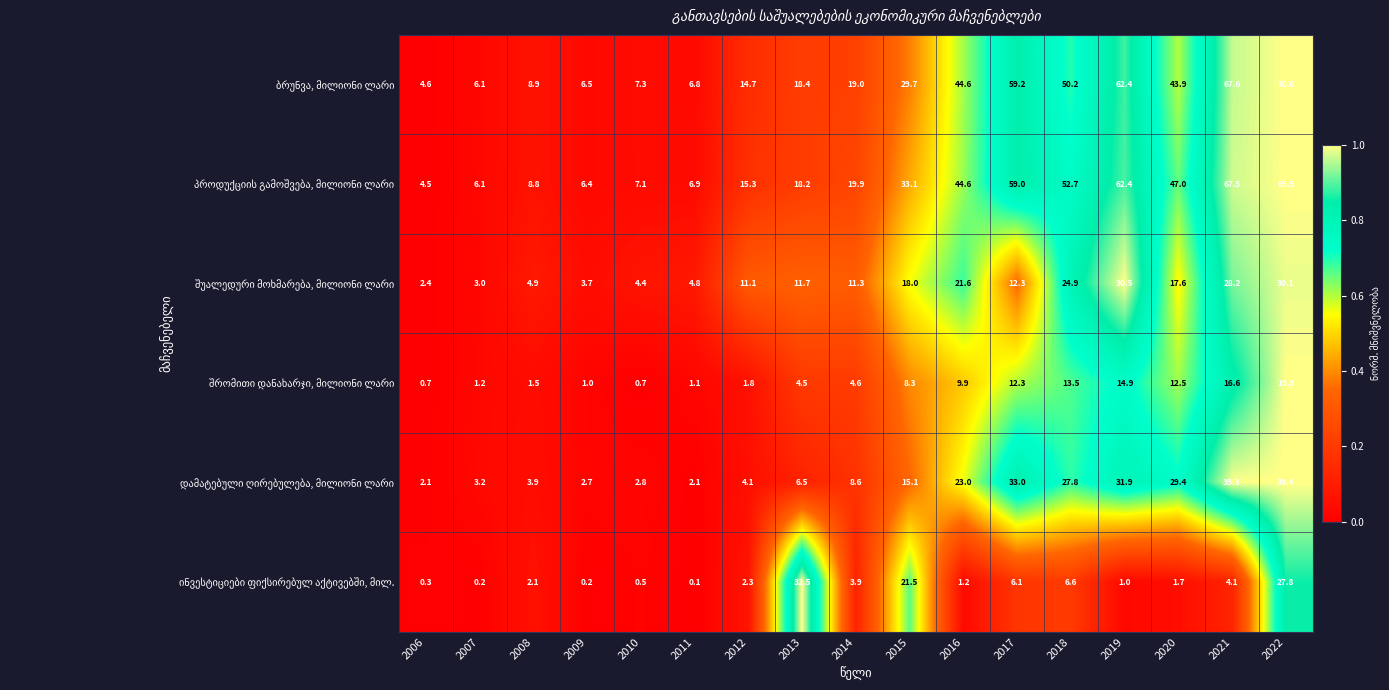

What is the difference between the highest and lowest values at 2016?

43.4